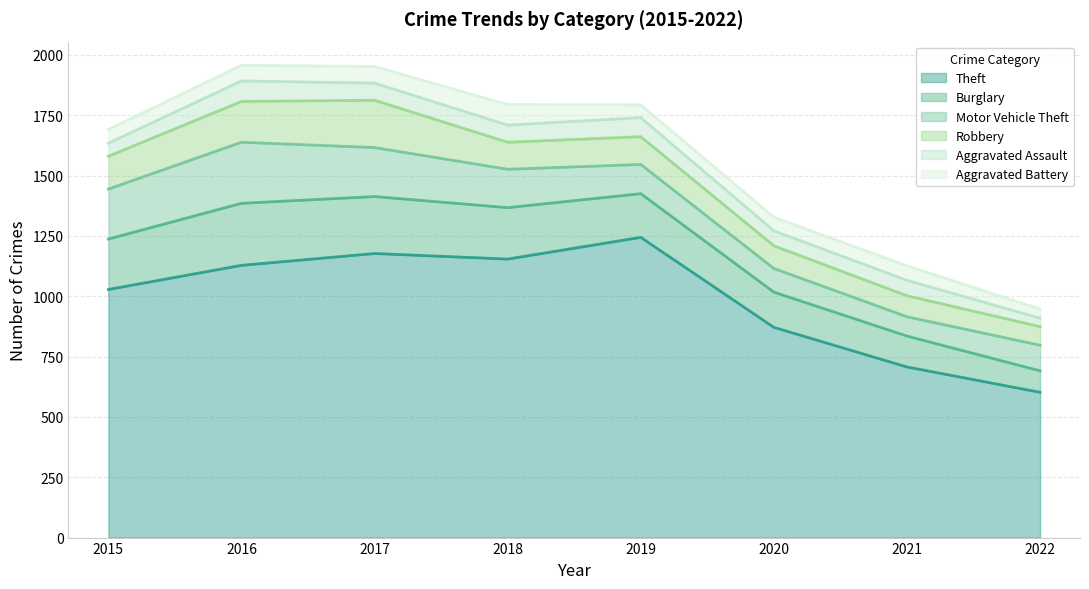

True or false: Theft and Motor Vehicle Theft cross at least once.

False